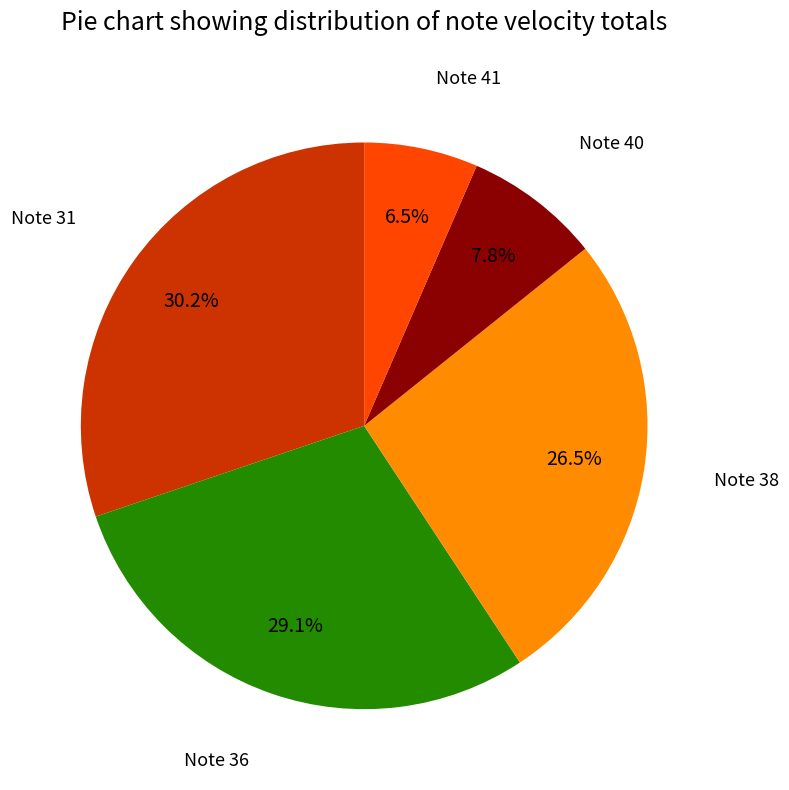

To the nearest percent, what is the difference between the largest and smallest slice percentages?

24%